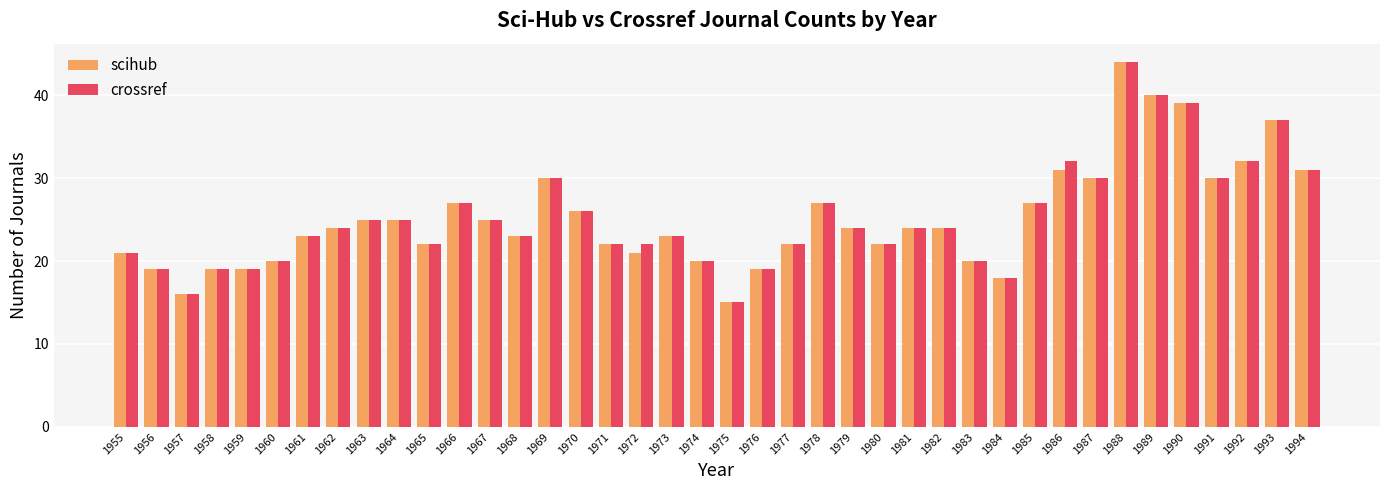

What are all the series names shown in the legend?

scihub, crossref